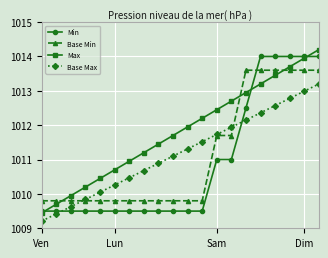

What is the highest value of the Base Min series?

1013.6